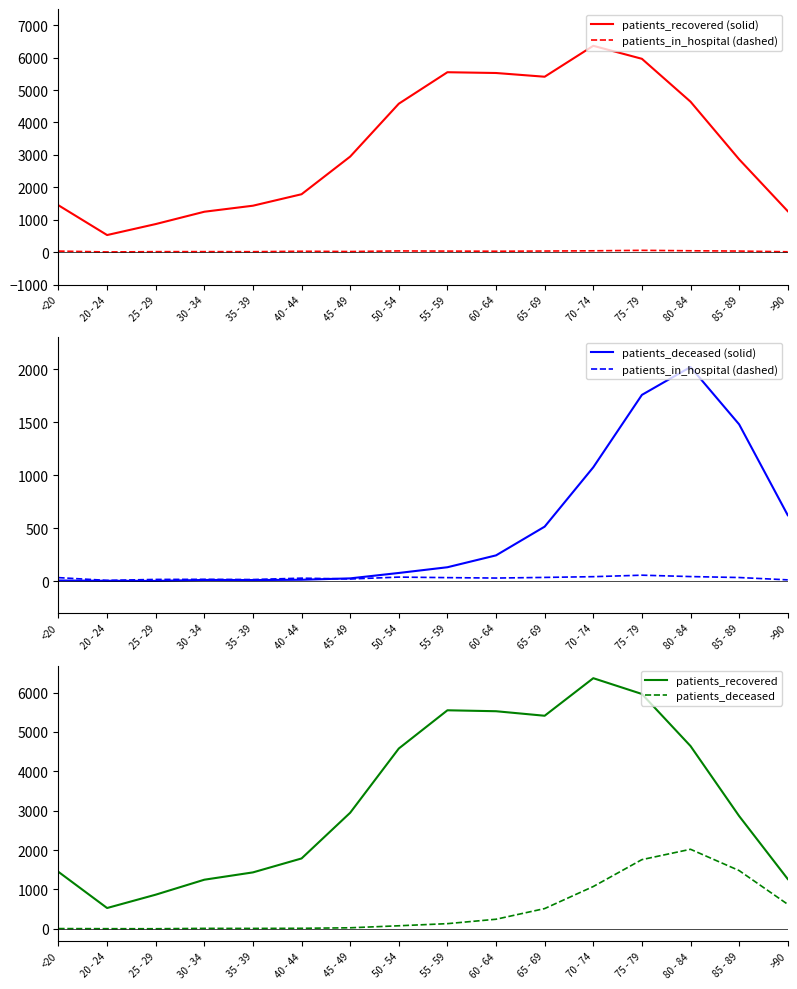

What is the difference between the maximum and minimum values in the patients_in_hospital (dashed) series?

49